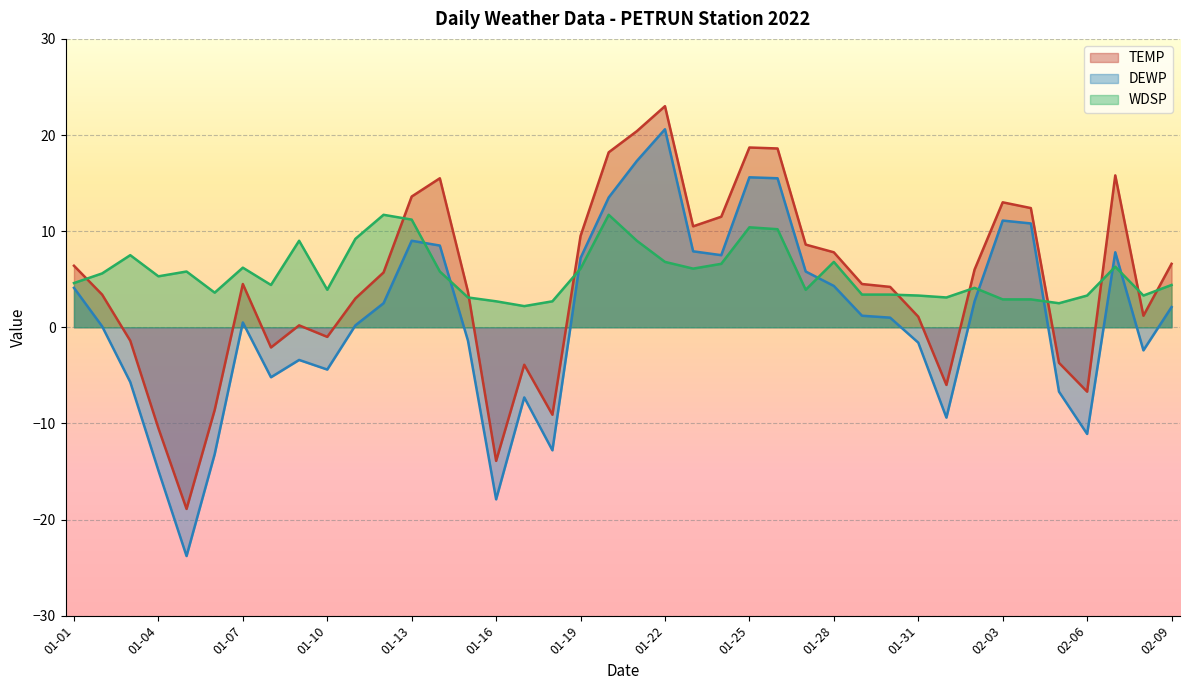

List the series in order of their peak value, lowest first.

WDSP, DEWP, TEMP